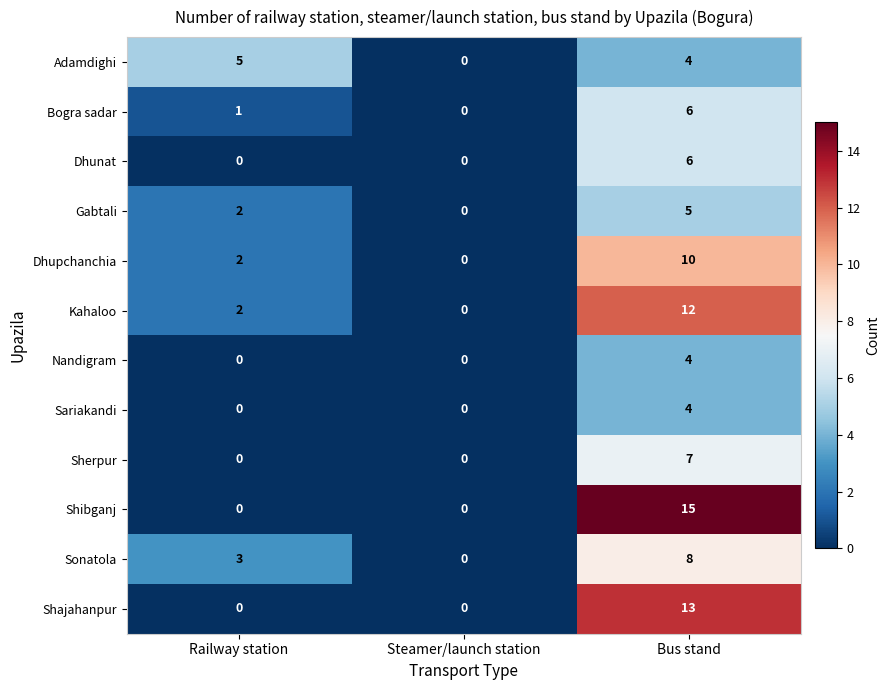

What is the difference between the maximum and minimum values in the Gabtali series?

5